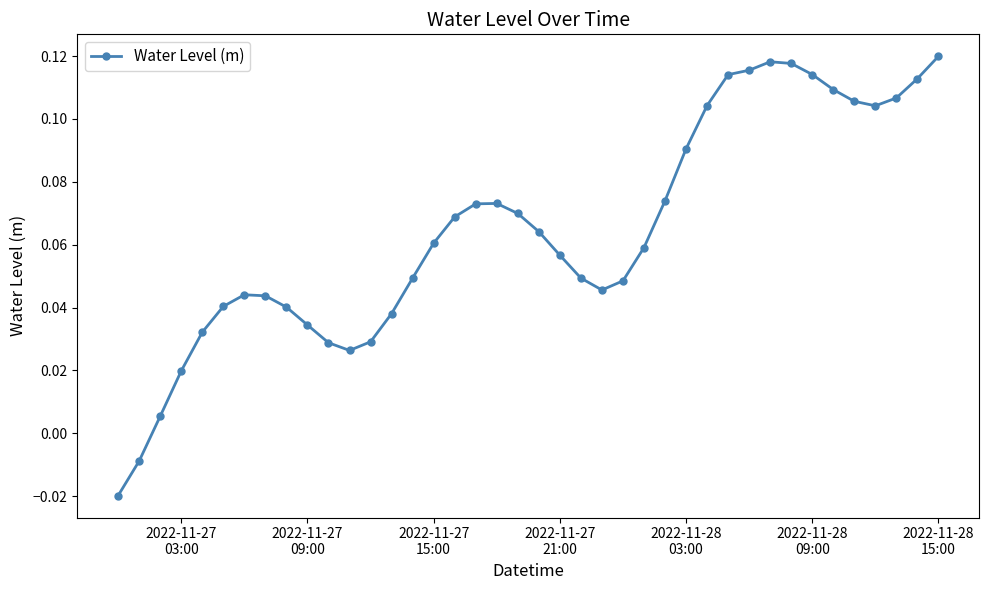

How many points are higher than both their immediate neighbors (excluding endpoints)?

3